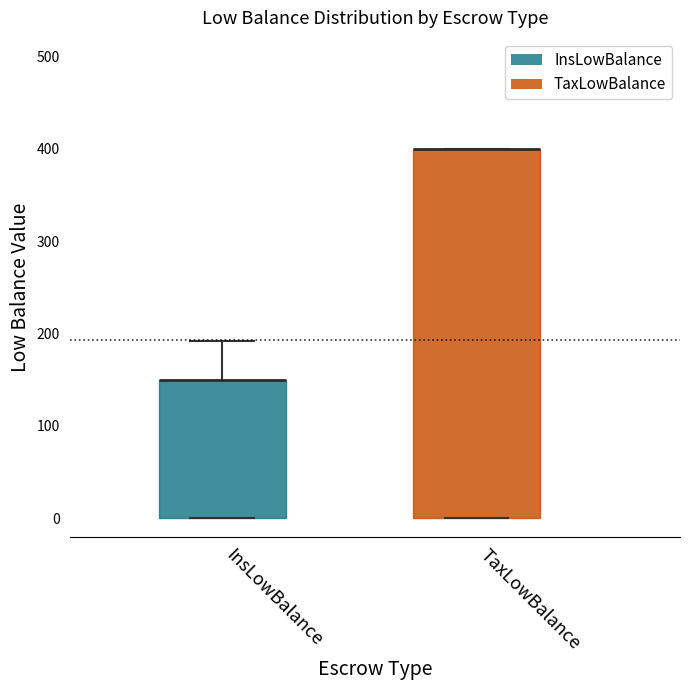

Comparing the boxes themselves (not the whiskers), which one is the tallest?

TaxLowBalance